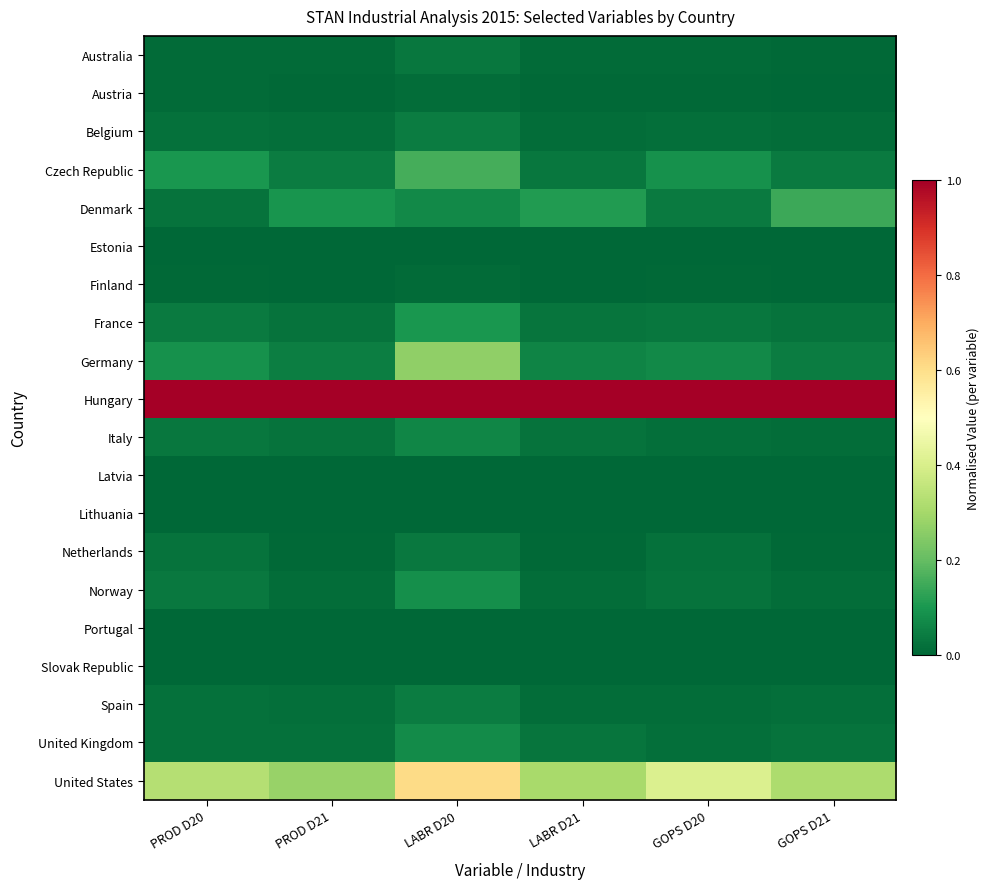

Reading right to left, what are all the values shown in this chart?

Australia: GOPS D21=0.0	GOPS D20=0.0	LABR D21=0.0	LABR D20=0.0	PROD D21=0.0	PROD D20=0.0
Austria: GOPS D21=0.0	GOPS D20=0.0	LABR D21=0.0	LABR D20=0.0	PROD D21=0.0	PROD D20=0.0
Belgium: GOPS D21=0.0	GOPS D20=0.0	LABR D21=0.0	LABR D20=0.0	PROD D21=0.0	PROD D20=0.0
Czech Republic: GOPS D21=0.0	GOPS D20=0.1	LABR D21=0.0	LABR D20=0.2	PROD D21=0.0	PROD D20=0.1
Denmark: GOPS D21=0.1	GOPS D20=0.0	LABR D21=0.1	LABR D20=0.1	PROD D21=0.1	PROD D20=0.0
Estonia: GOPS D21=0.0	GOPS D20=0.0	LABR D21=0.0	LABR D20=0.0	PROD D21=0.0	PROD D20=0.0
Finland: GOPS D21=0.0	GOPS D20=0.0	LABR D21=0.0	LABR D20=0.0	PROD D21=0.0	PROD D20=0.0
France: GOPS D21=0.0	GOPS D20=0.0	LABR D21=0.0	LABR D20=0.1	PROD D21=0.0	PROD D20=0.0
Germany: GOPS D21=0.0	GOPS D20=0.1	LABR D21=0.1	LABR D20=0.3	PROD D21=0.0	PROD D20=0.1
Hungary: GOPS D21=1.0	GOPS D20=1.0	LABR D21=1.0	LABR D20=1.0	PROD D21=1.0	PROD D20=1.0
Italy: GOPS D21=0.0	GOPS D20=0.0	LABR D21=0.0	LABR D20=0.1	PROD D21=0.0	PROD D20=0.0
Latvia: GOPS D21=0.0	GOPS D20=0.0	LABR D21=0.0	LABR D20=0.0	PROD D21=0.0	PROD D20=0.0
Lithuania: GOPS D21=0.0	GOPS D20=0.0	LABR D21=0.0	LABR D20=0.0	PROD D21=0.0	PROD D20=0.0
Netherlands: GOPS D21=0.0	GOPS D20=0.0	LABR D21=0.0	LABR D20=0.0	PROD D21=0.0	PROD D20=0.0
Norway: GOPS D21=0.0	GOPS D20=0.0	LABR D21=0.0	LABR D20=0.1	PROD D21=0.0	PROD D20=0.0
Portugal: GOPS D21=0.0	GOPS D20=0.0	LABR D21=0.0	LABR D20=0.0	PROD D21=0.0	PROD D20=0.0
Slovak Republic: GOPS D21=0.0	GOPS D20=0.0	LABR D21=0.0	LABR D20=0.0	PROD D21=0.0	PROD D20=0.0
Spain: GOPS D21=0.0	GOPS D20=0.0	LABR D21=0.0	LABR D20=0.0	PROD D21=0.0	PROD D20=0.0
United Kingdom: GOPS D21=0.0	GOPS D20=0.0	LABR D21=0.0	LABR D20=0.1	PROD D21=0.0	PROD D20=0.0
United States: GOPS D21=0.3	GOPS D20=0.4	LABR D21=0.3	LABR D20=0.6	PROD D21=0.3	PROD D20=0.3